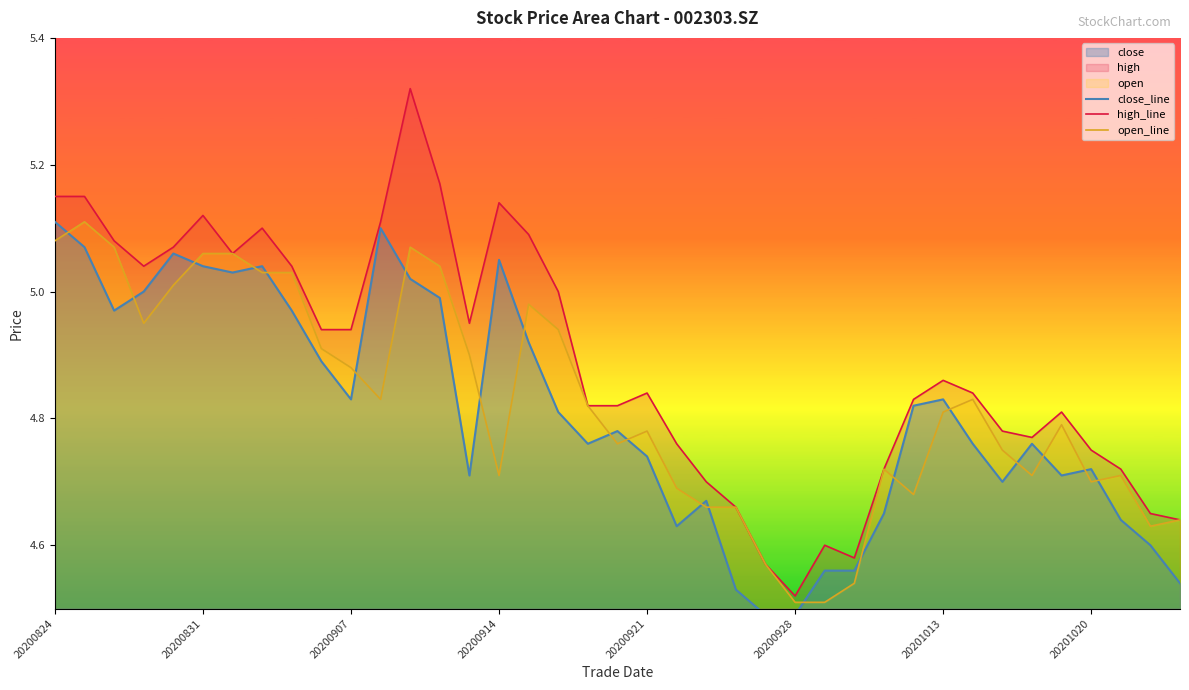

Is the value of close_line at 31 greater than the value of open_line at 29?

Yes